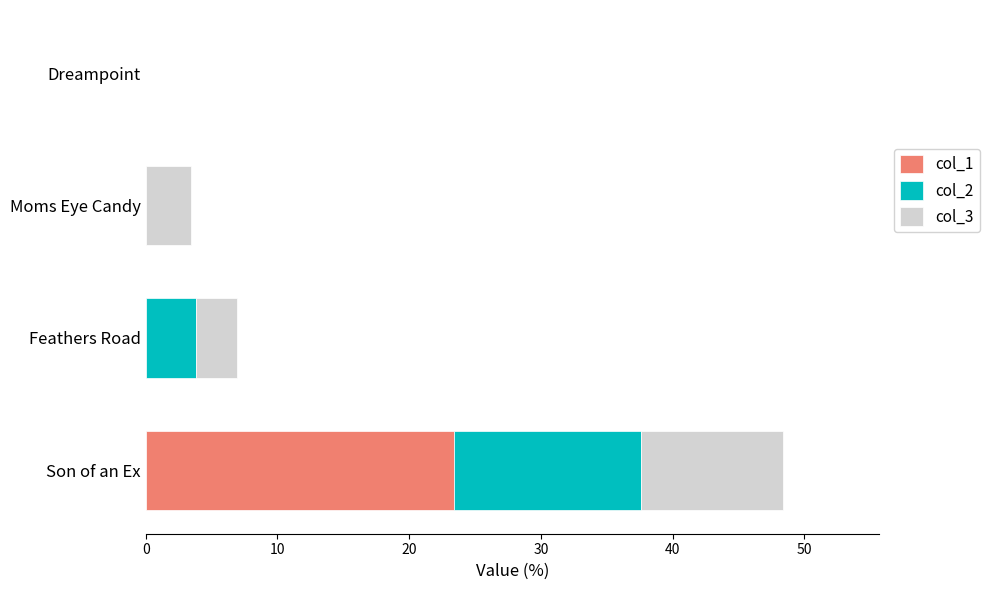

True or false: col_1 has a value of 0.0 at Dreampoint.

True